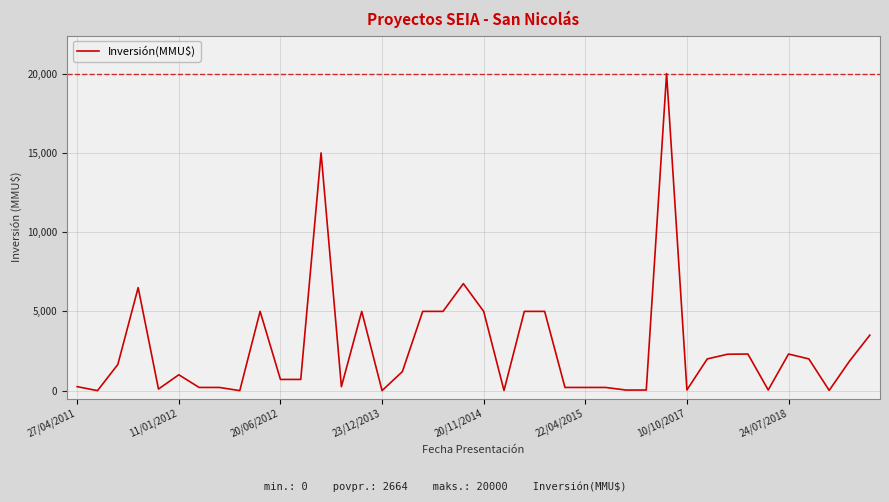

How many lines are shown in the chart?

1